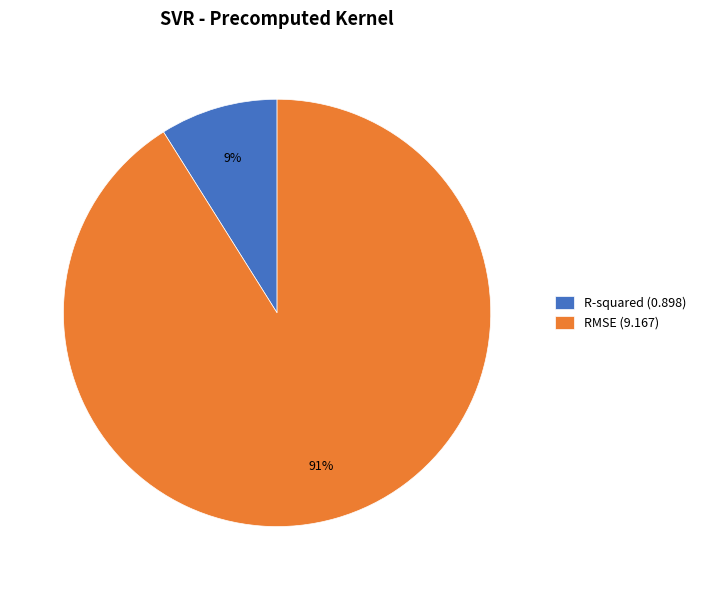

How many slices are in this pie chart?

2